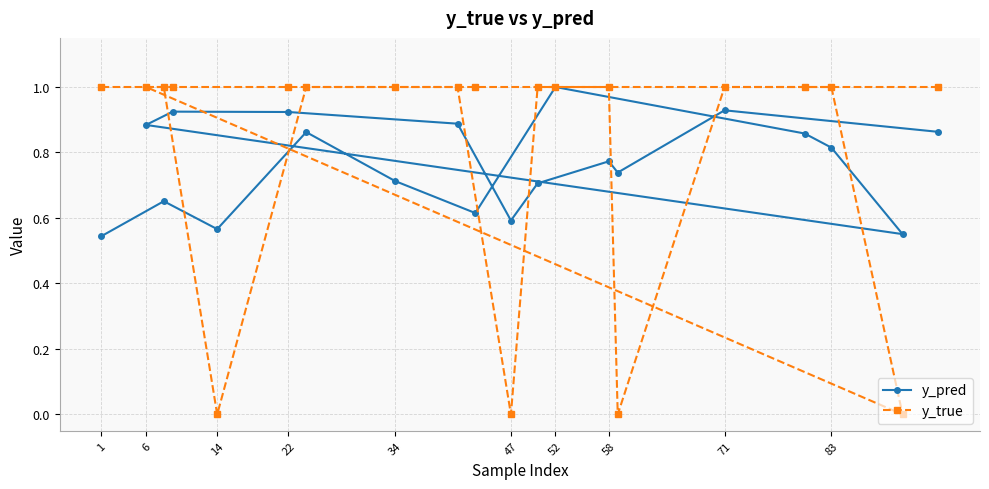

What is the greatest value displayed?

1.0